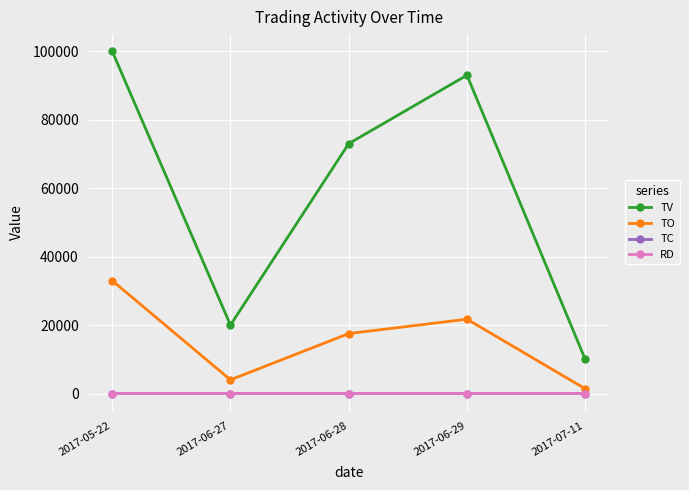

What is the sum of all RD values?

1